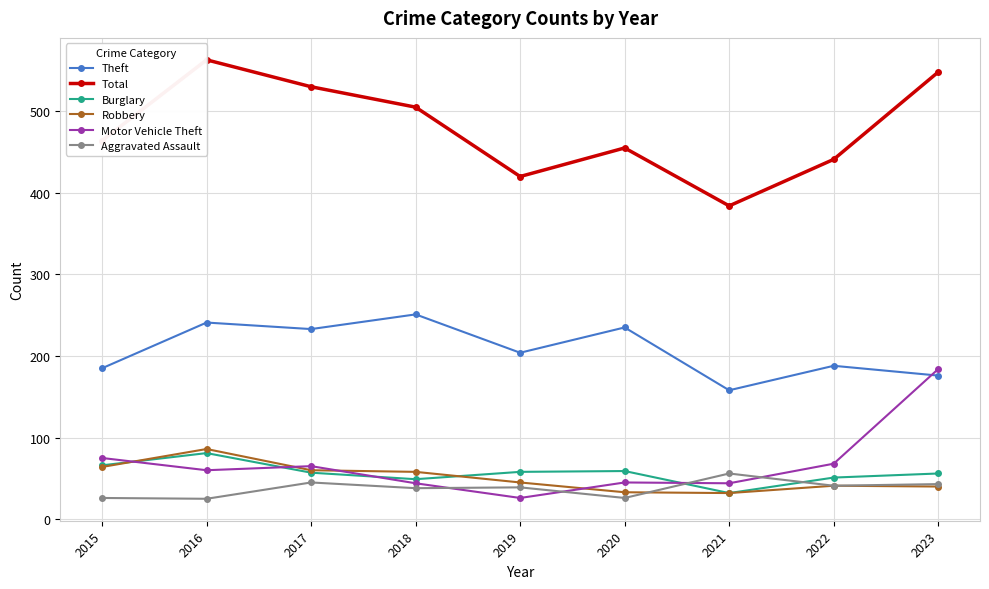

At which category does Motor Vehicle Theft reach its first local peak?

2017